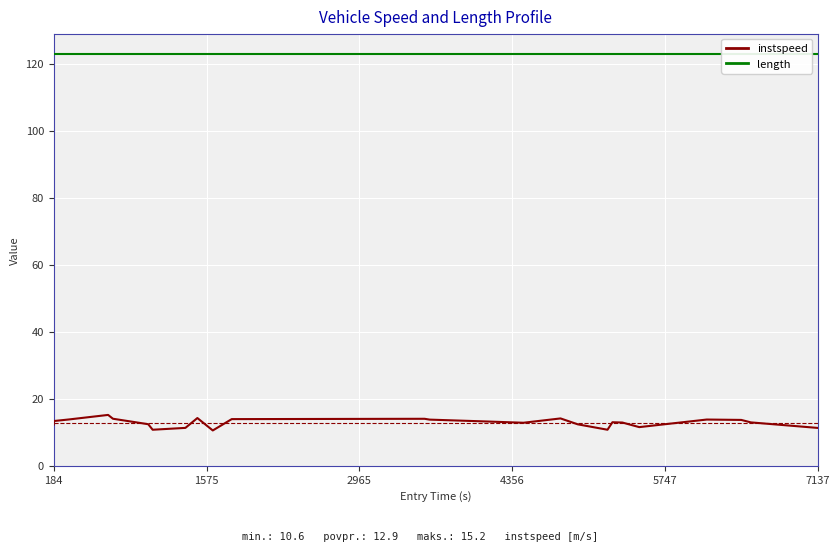

What is the maximum value for length?

122.9